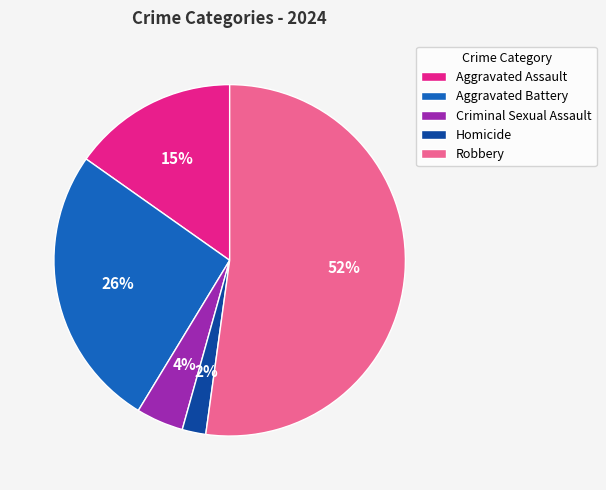

Which slice represents more than half of the pie?

Robbery